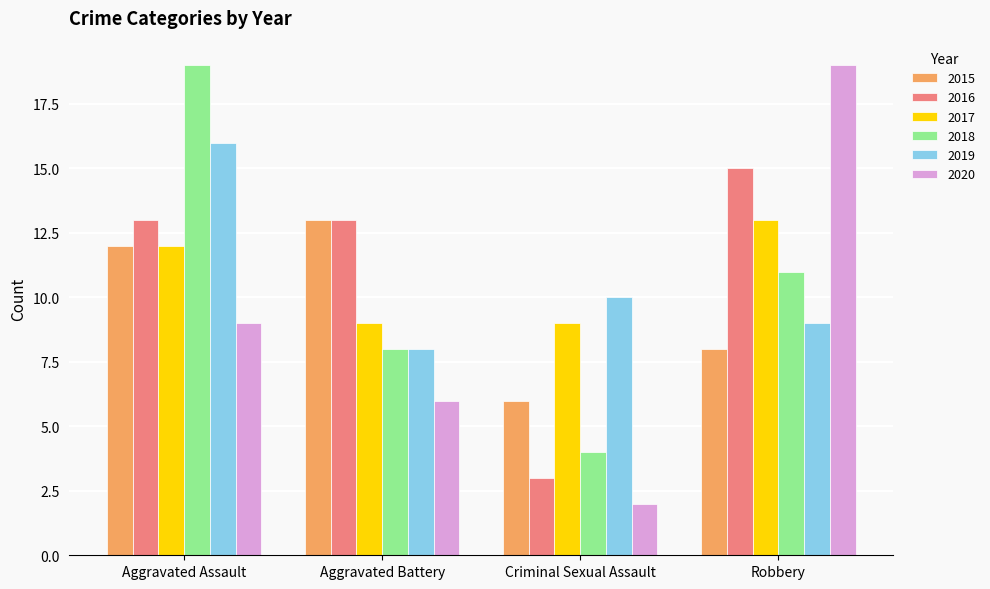

Count the number of categories in the chart.

4